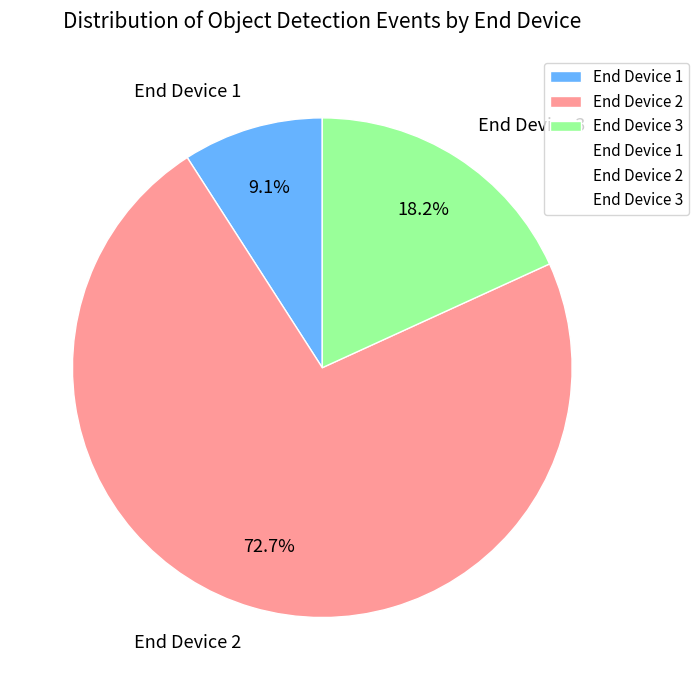

Between End Device 3 and End Device 1, which is larger?

End Device 3